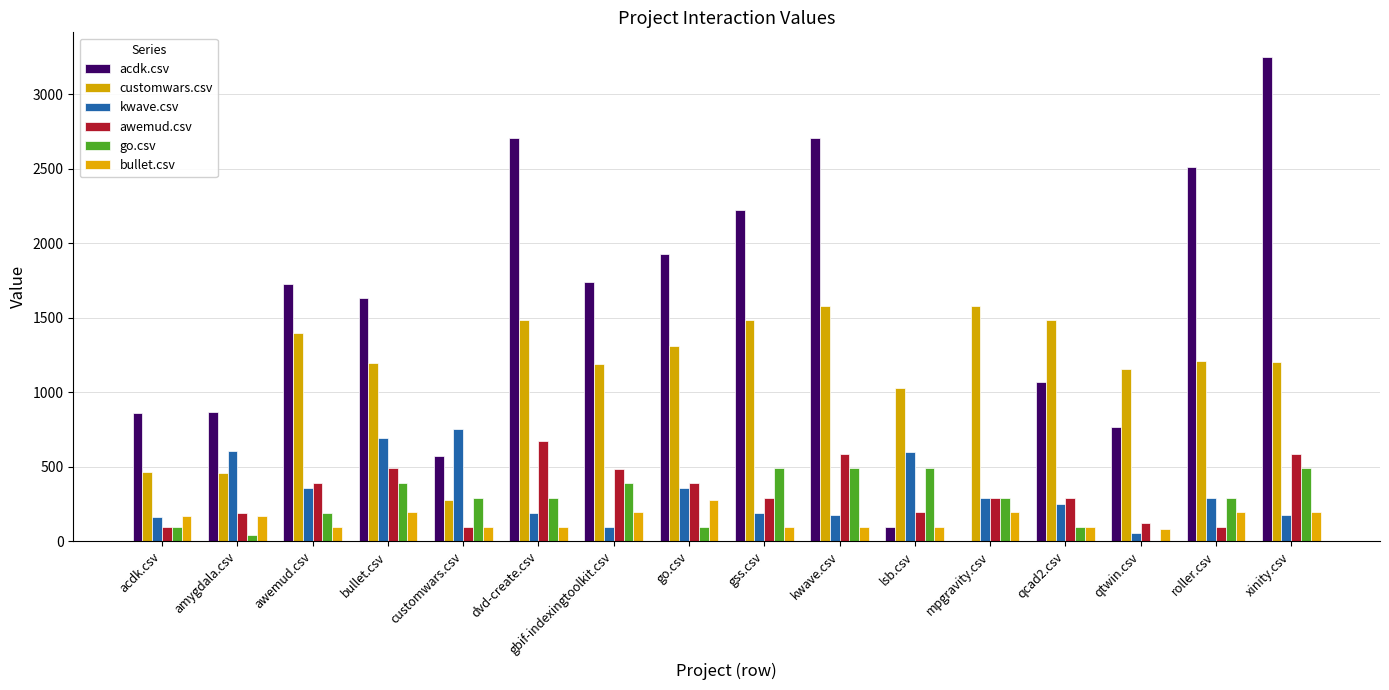

Are the bars grouped side by side (vs. stacked)?

Yes